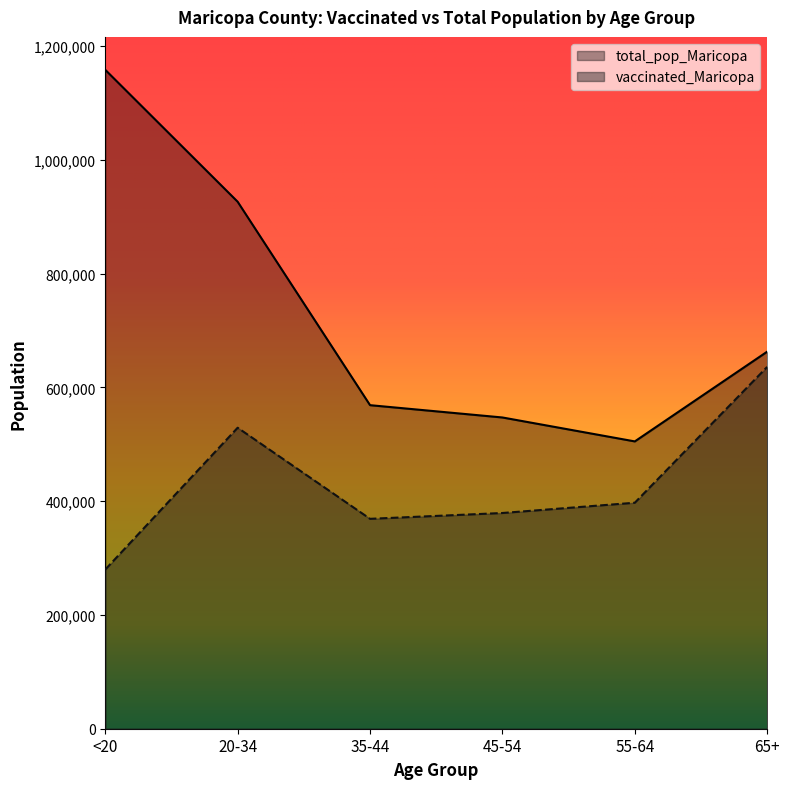

What are all the series names shown in the legend?

total_pop_Maricopa, vaccinated_Maricopa